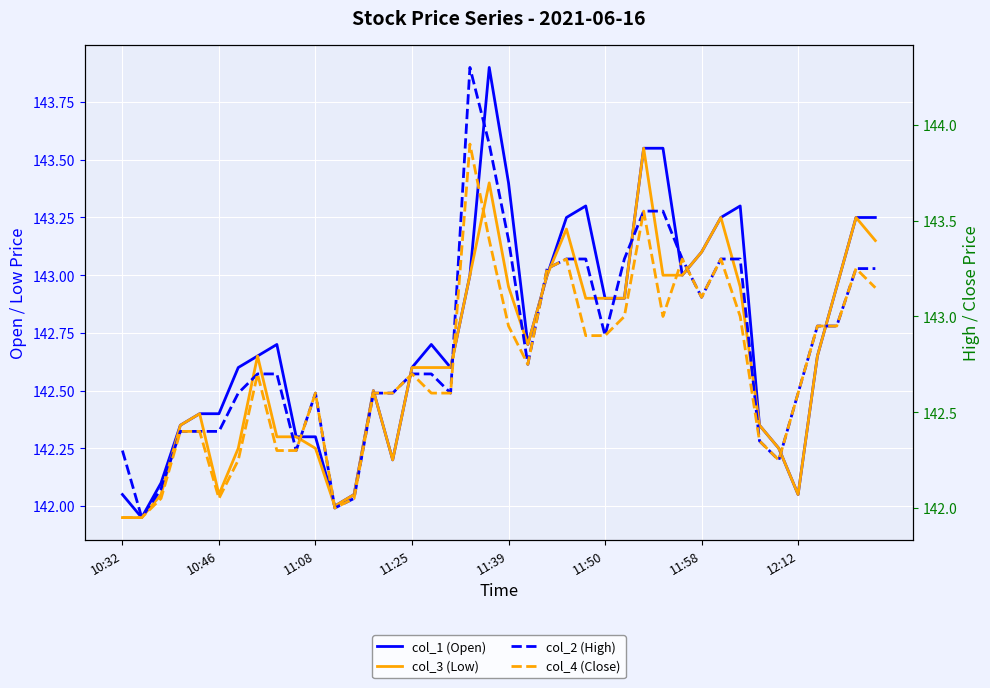

True or false: col_3 (Low) has more than 0 points higher than both neighbors.

True